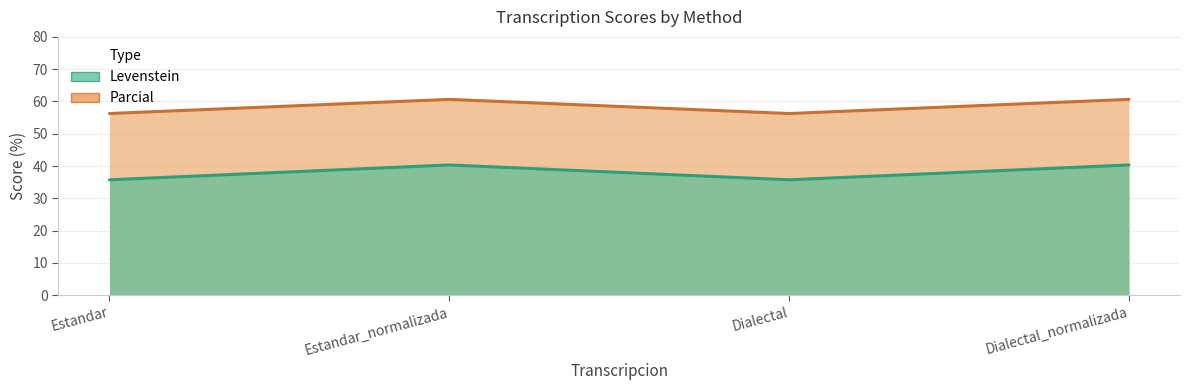

What is the smallest value displayed?

35.8